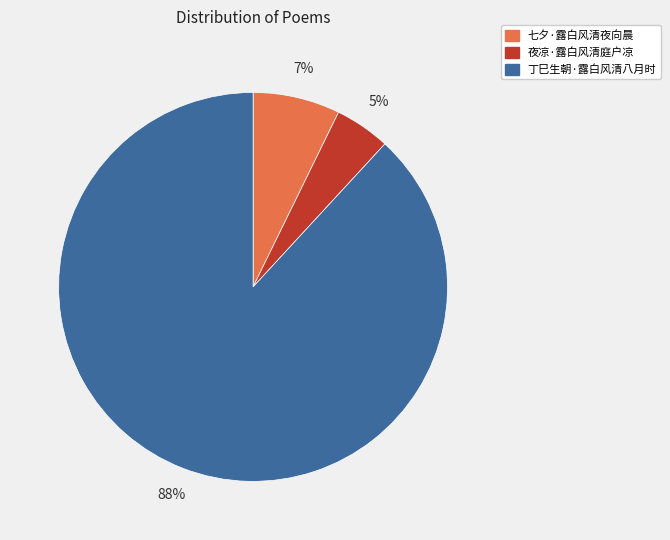

Between 七夕·露白风清夜向晨 and 丁巳生朝·露白风清八月时, which is larger?

丁巳生朝·露白风清八月时